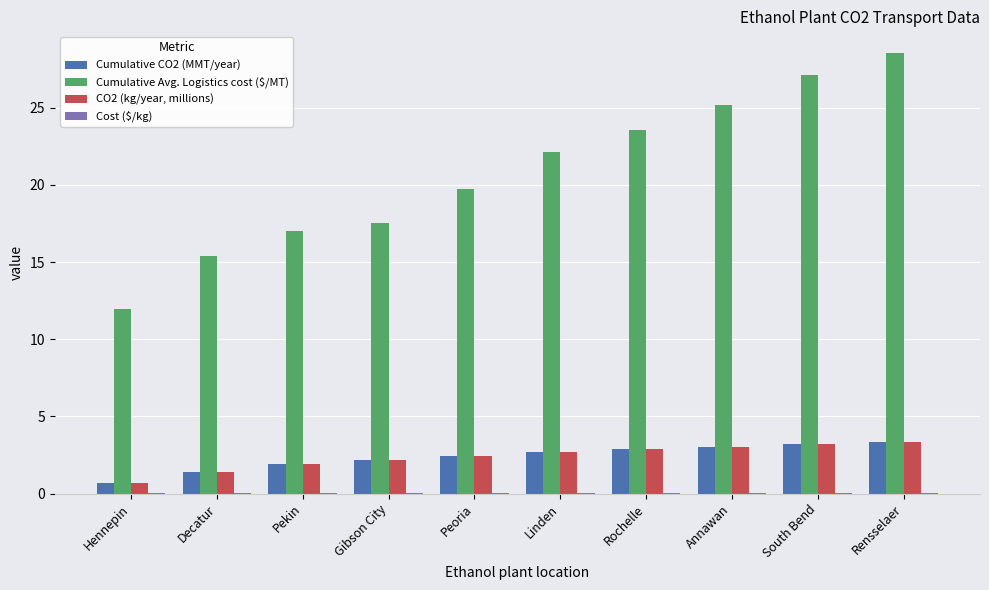

Are the bars horizontal?

No